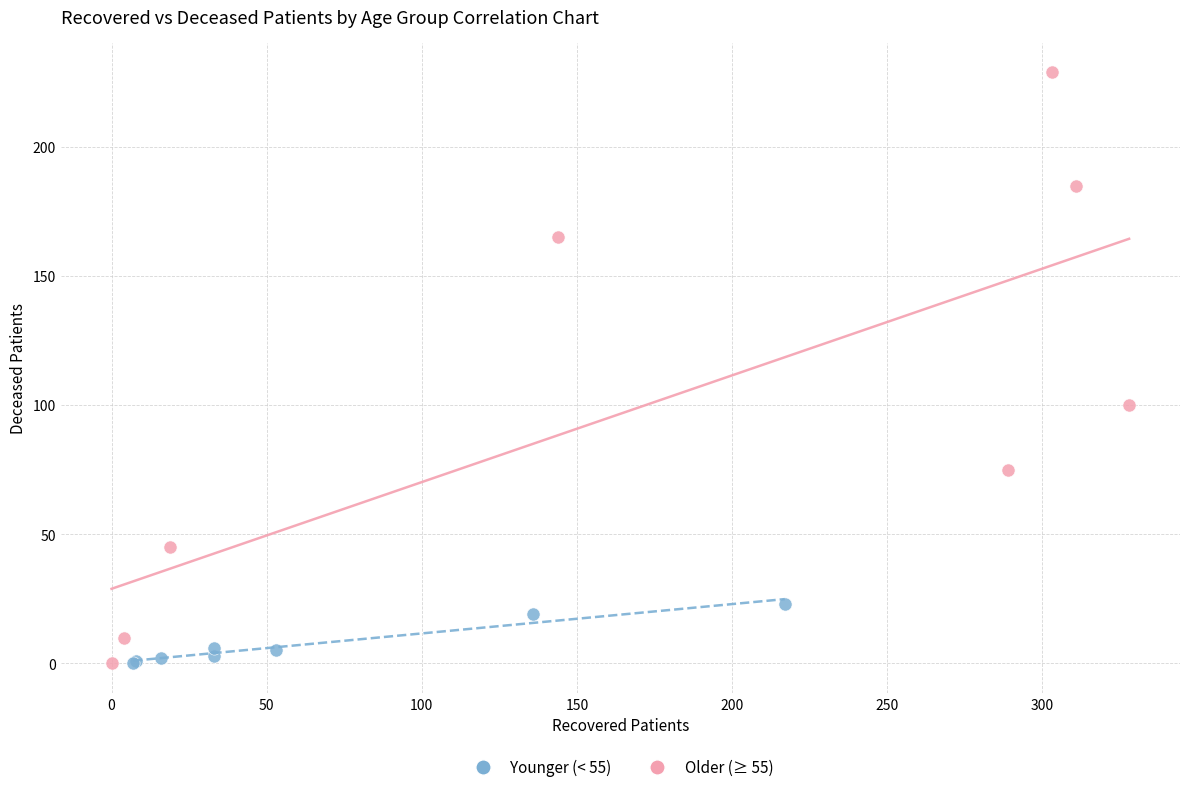

Which series has the largest Y range (max minus min)?

Older (≥ 55)